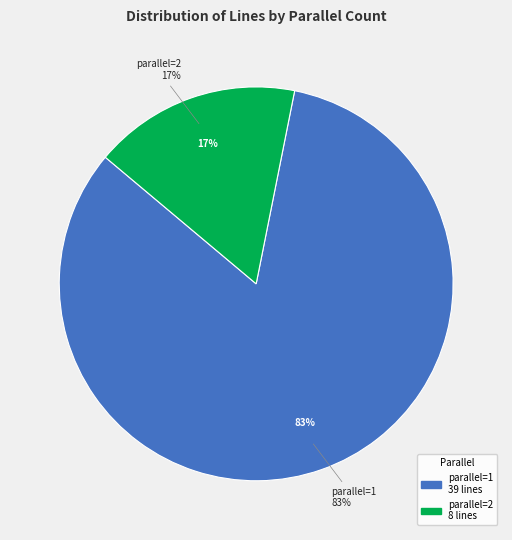

To the nearest percent, what is the average slice percentage?

50%